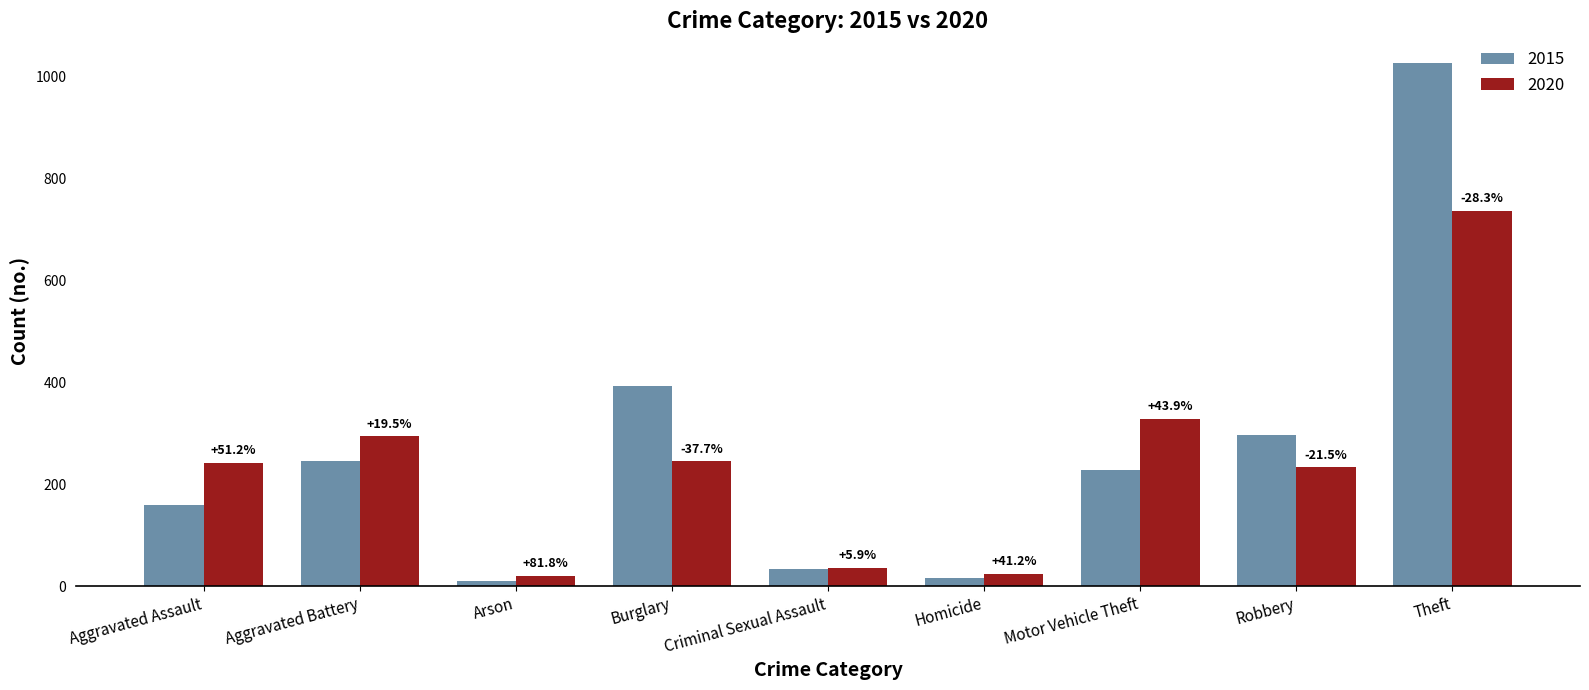

Reading left to right, transcribe all the data shown in this chart.

2015: Aggravated Assault=160	Aggravated Battery=246	Arson=11	Burglary=393	Criminal Sexual Assault=34	Homicide=17	Motor Vehicle Theft=228	Robbery=297	Theft=1027
2020: Aggravated Assault=242	Aggravated Battery=294	Arson=20	Burglary=245	Criminal Sexual Assault=36	Homicide=24	Motor Vehicle Theft=328	Robbery=233	Theft=736